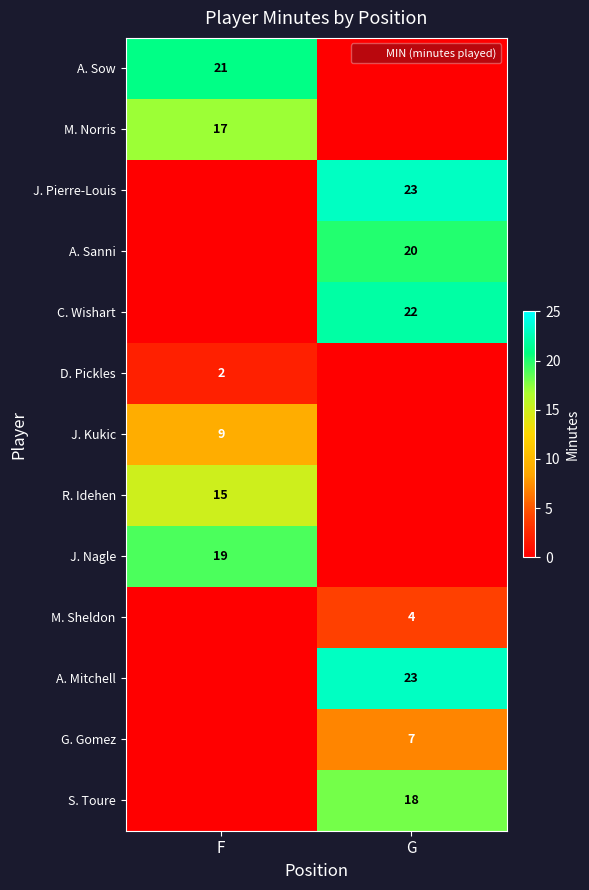

True or false: M. Norris has a value of -10 at G.

False